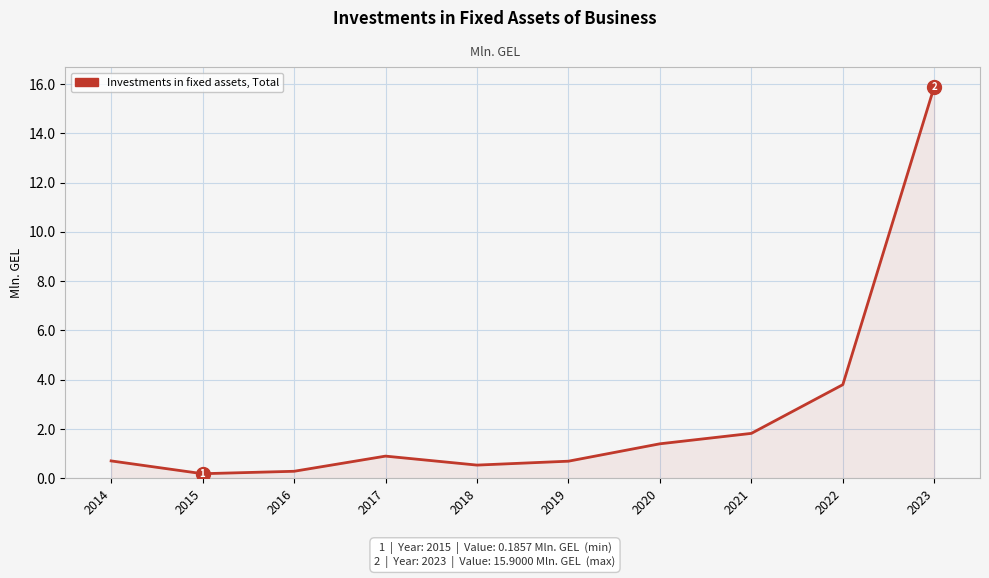

Is it true that the value at 2023 is 15.9?

True